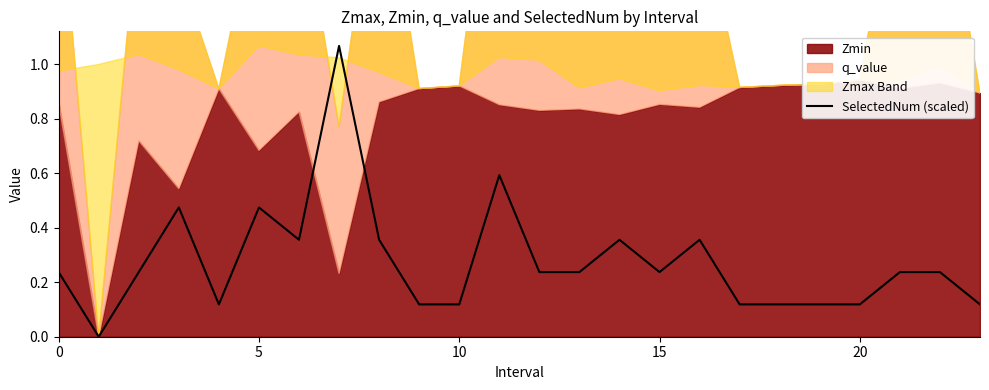

Is it true that the value at 20 is 0.2?

False